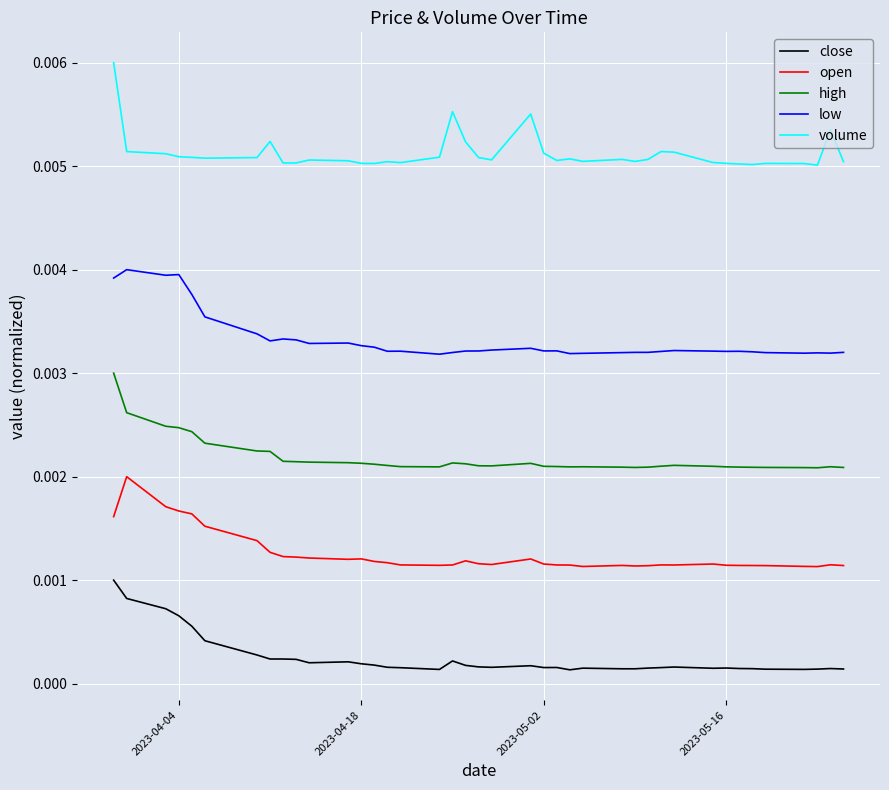

List the series in order of their overall mean, highest first.

volume, low, high, open, close